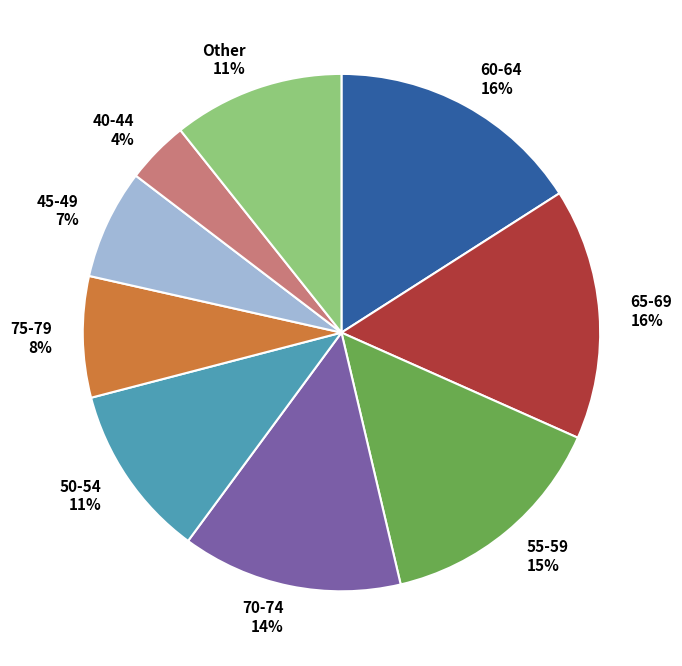

Does any single category account for the majority?

No